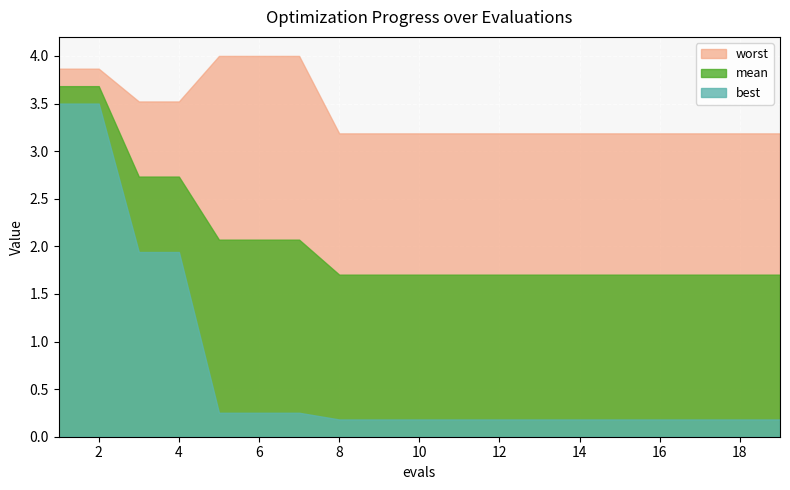

How many series are shown in this chart?

3